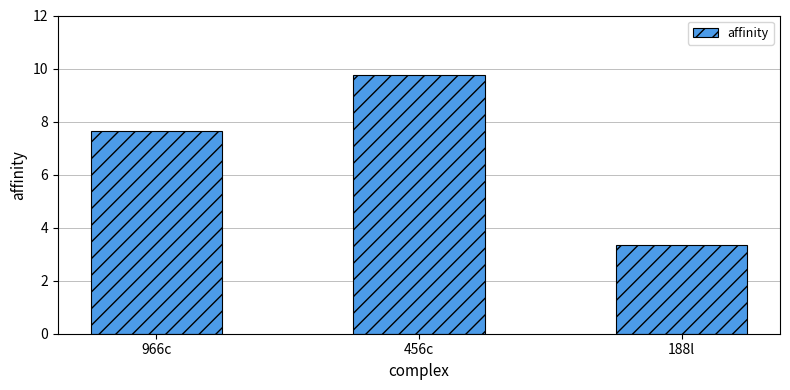

At which label is the value closest to 6?

966c